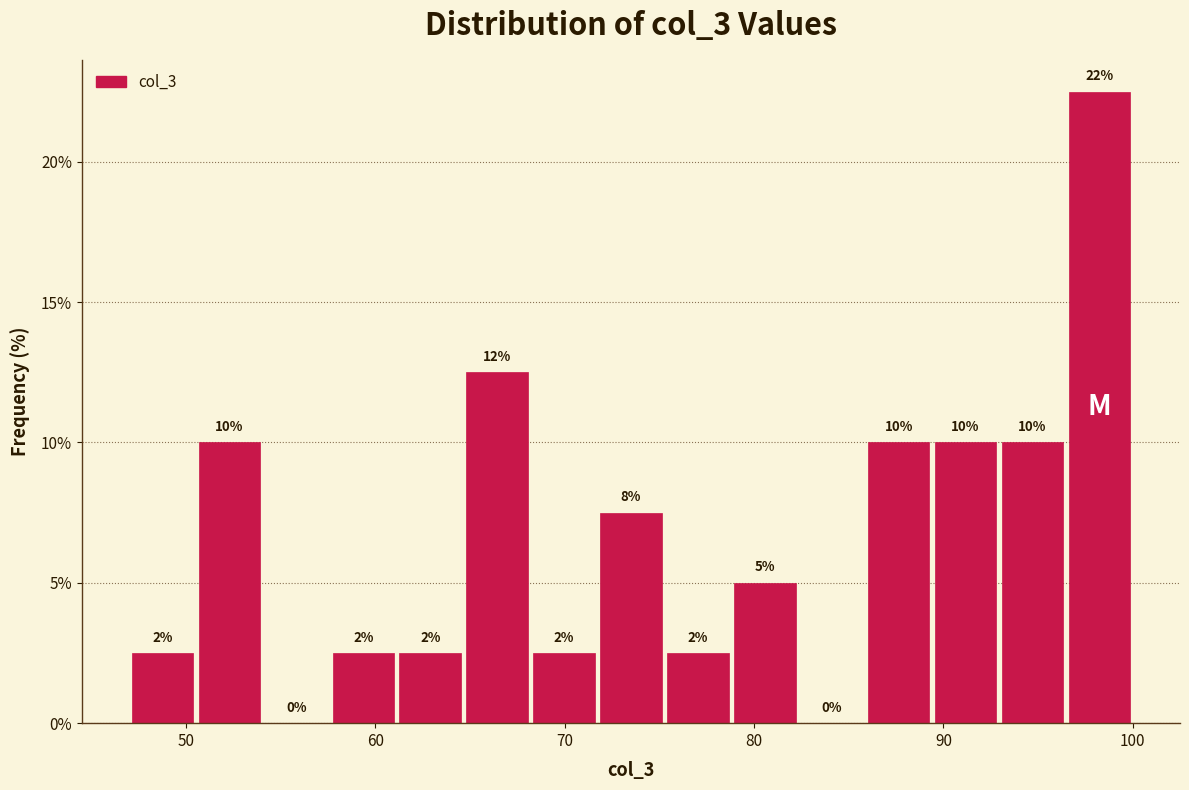

Around what value on the x-axis is the tallest bar? Give the approximate position of its centre, as read against the axis.

98